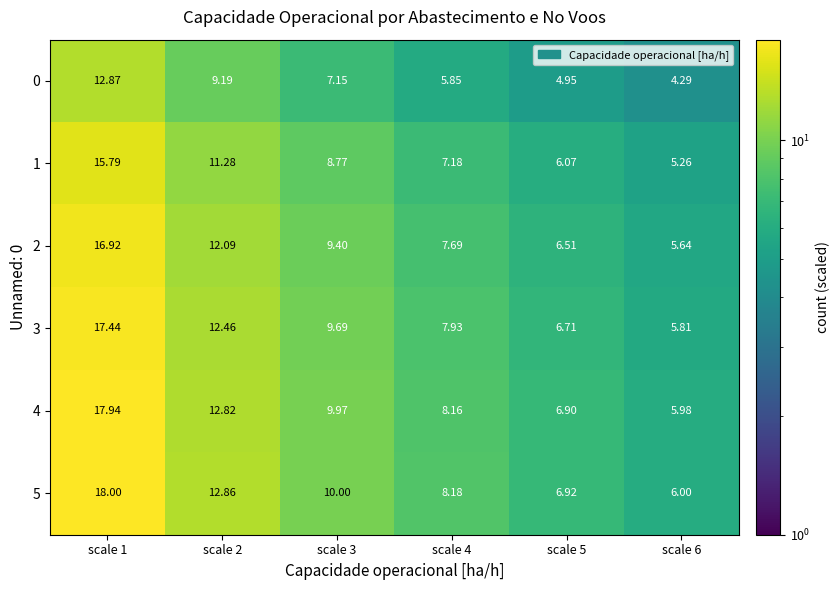

What is the minimum value shown in the chart?

4.3